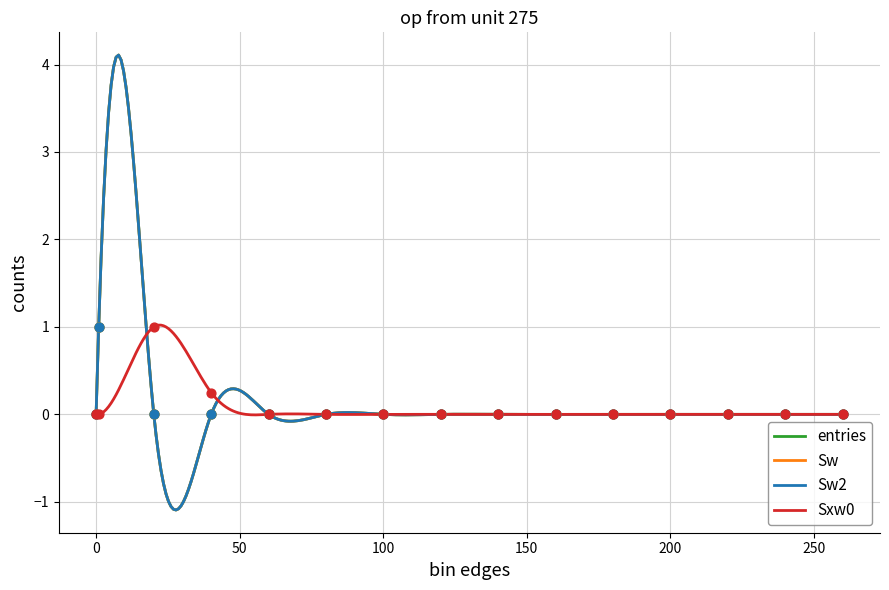

Which series has the largest total across all categories?

Sxw0